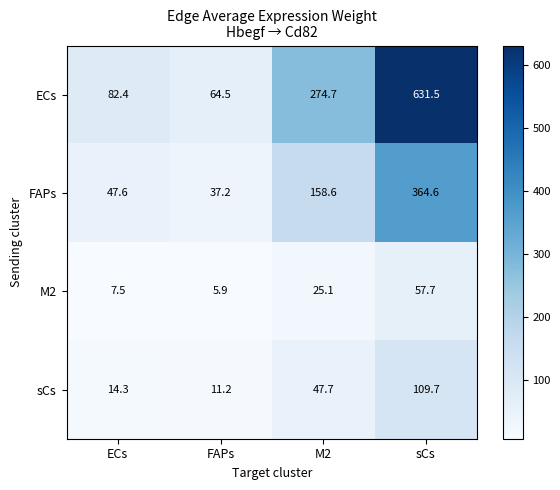

How many series are shown in this chart?

4